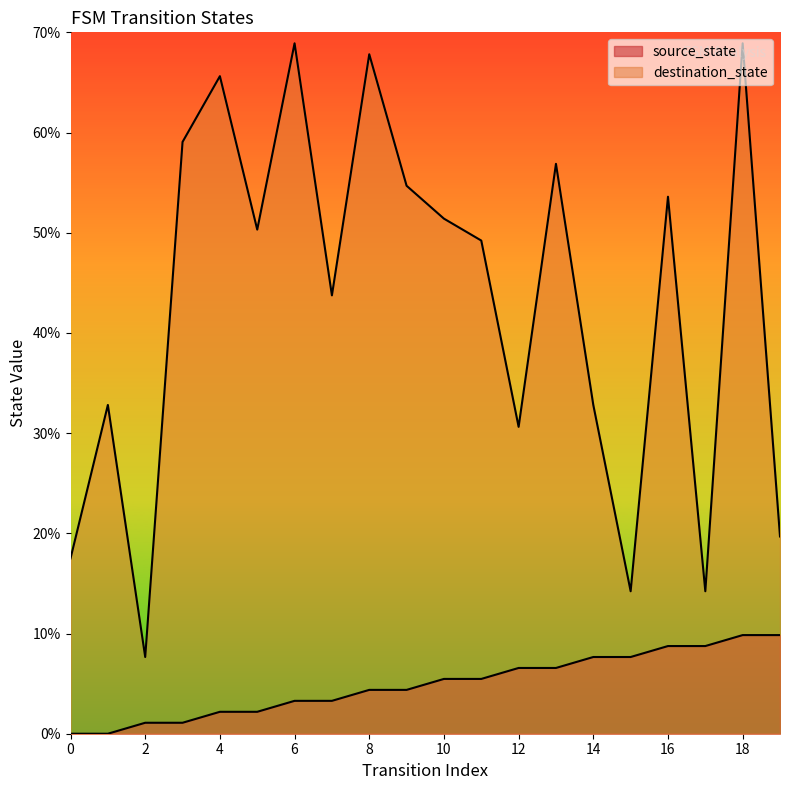

True or false: source_state has more than 1 interior local peaks.

False